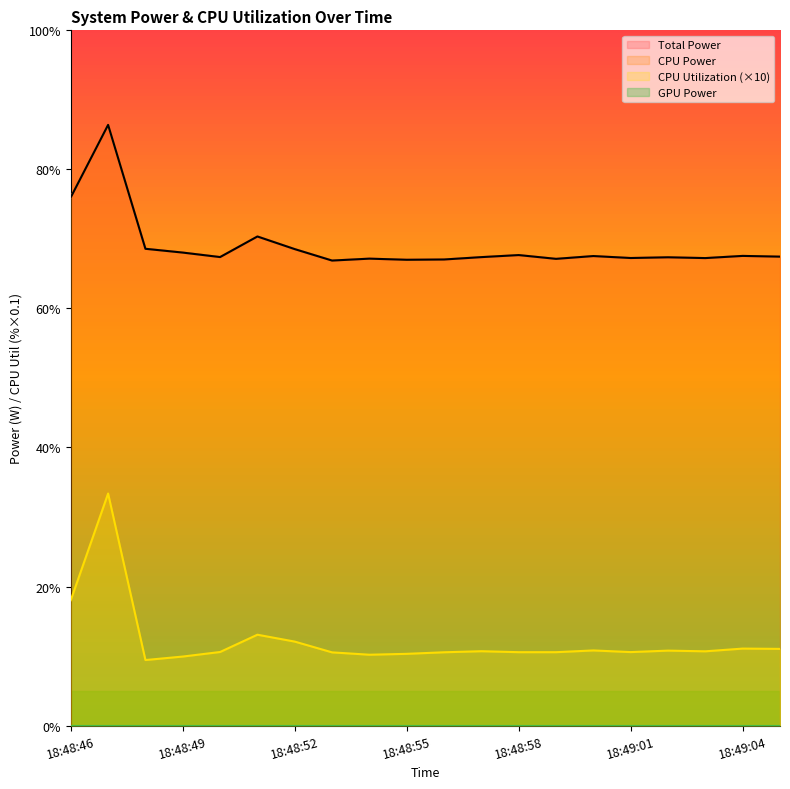

How many categories are shown in the chart?

20